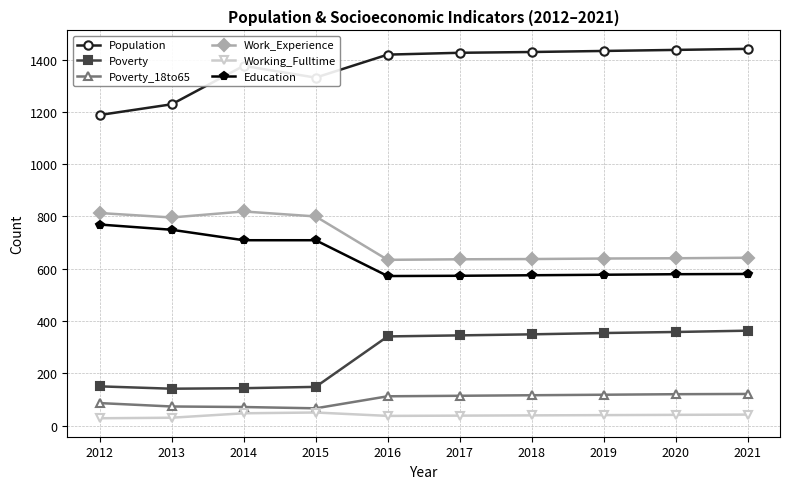

True or false: Work_Experience has a value of 1116 at 2018.

False